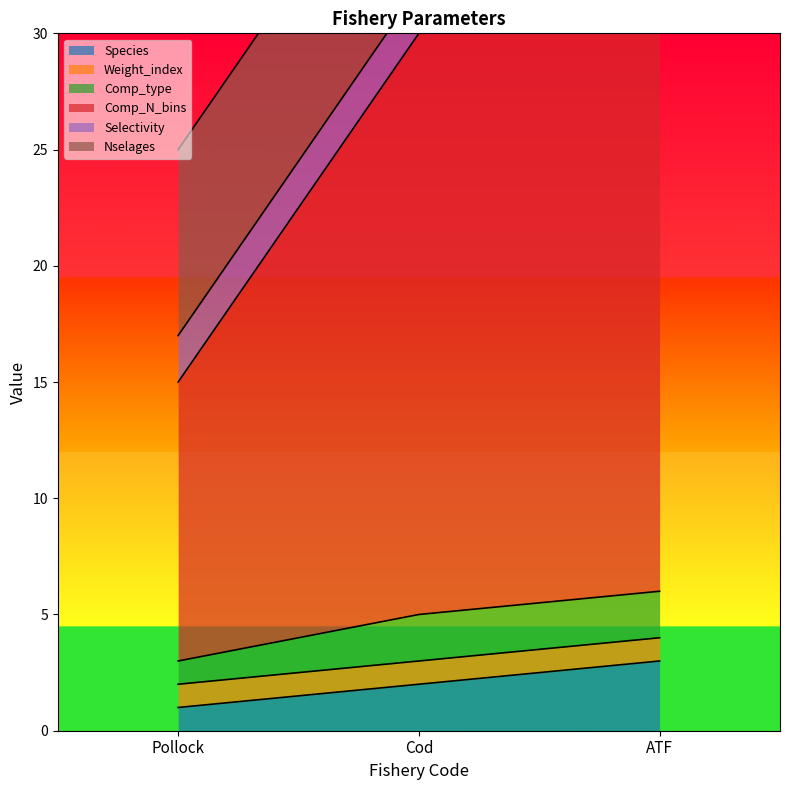

The value of Species at Cod is 3. True or false?

False